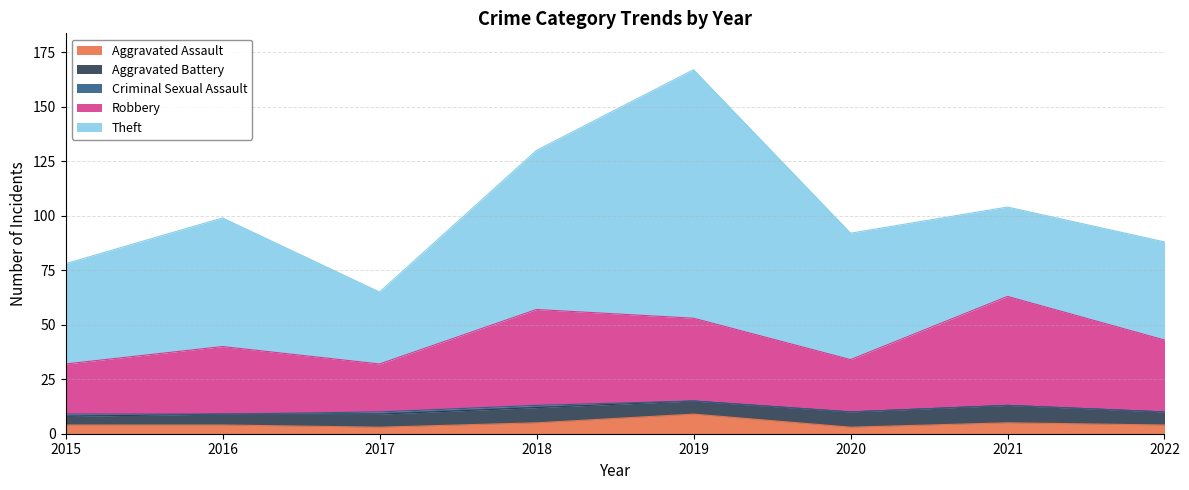

What is the value of the Theft point at the 8th from the left?

45